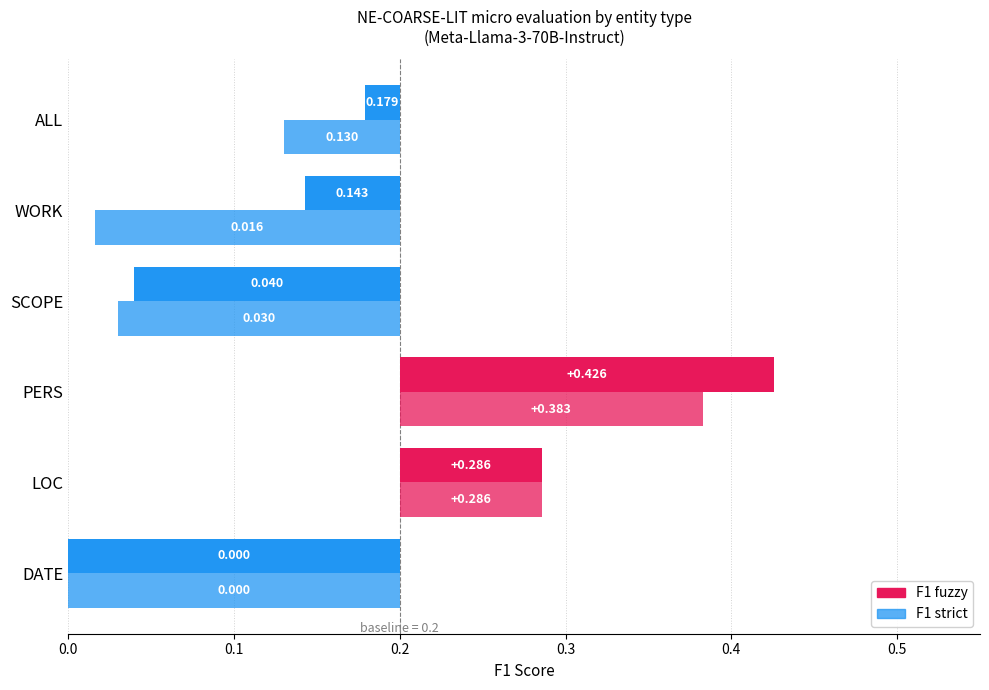

At which category does the chart reach its peak across all series?

PERS